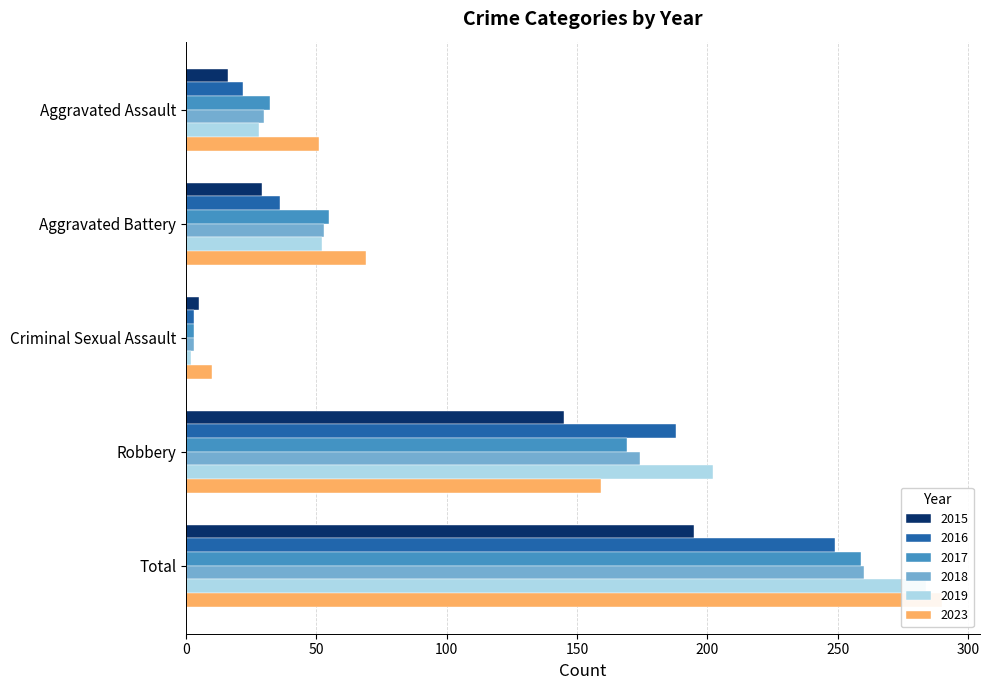

Reading left to right, extract all data points from this chart.

2015: Aggravated Assault=16	Aggravated Battery=29	Criminal Sexual Assault=5	Robbery=145	Total=195
2016: Aggravated Assault=22	Aggravated Battery=36	Criminal Sexual Assault=3	Robbery=188	Total=249
2017: Aggravated Assault=32	Aggravated Battery=55	Criminal Sexual Assault=3	Robbery=169	Total=259
2018: Aggravated Assault=30	Aggravated Battery=53	Criminal Sexual Assault=3	Robbery=174	Total=260
2019: Aggravated Assault=28	Aggravated Battery=52	Criminal Sexual Assault=2	Robbery=202	Total=284
2023: Aggravated Assault=51	Aggravated Battery=69	Criminal Sexual Assault=10	Robbery=159	Total=290